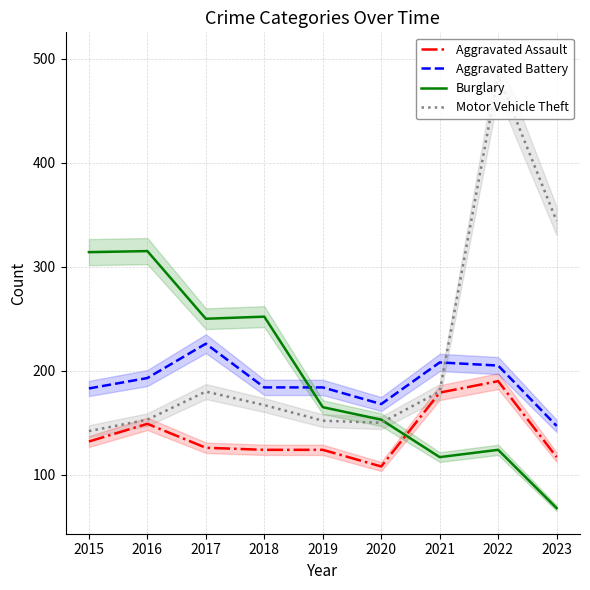

What is the difference between the second highest and second lowest values in the Aggravated Battery series?

40